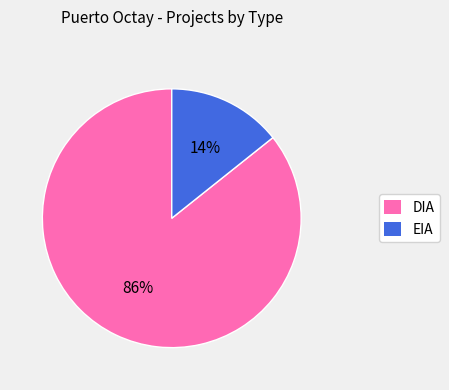

Count the number of slices in the pie.

2